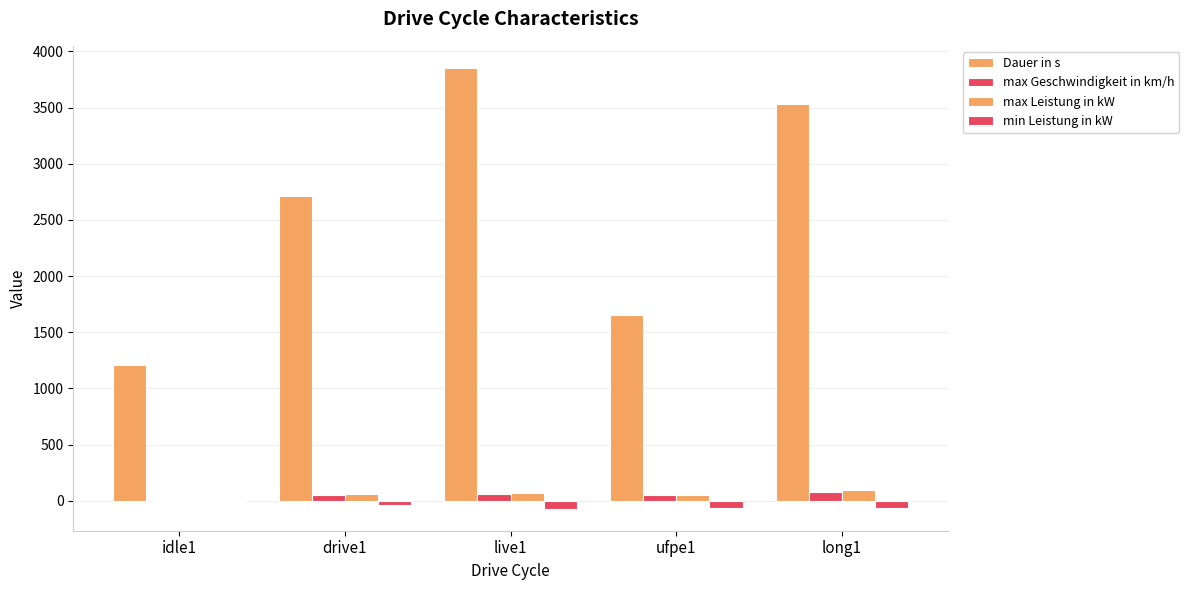

Reading left to right, extract all data points from this chart.

Dauer in s: 1212.0	2709.0	3853.0	1651.0	3528.0
max Geschwindigkeit in km/h: 0.0	48.0	60.0	54.0	81.0
max Leistung in kW: 0.0	62.1	70.2	54.0	99.8
min Leistung in kW: 0.0	-39.4	-70.1	-67.7	-67.2